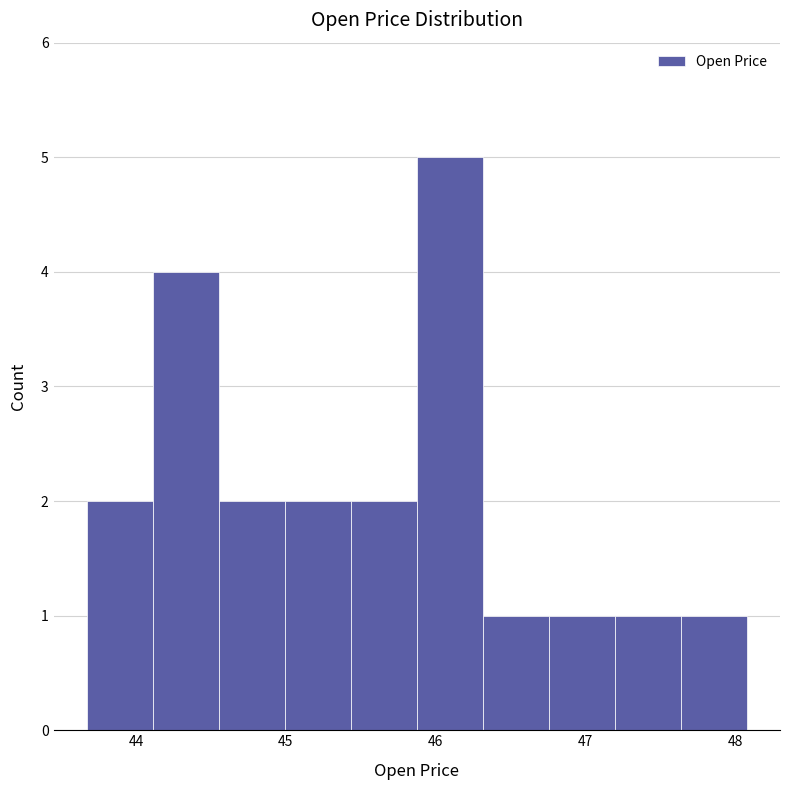

Reading left to right, list every bar in this chart as the range it spans on the x-axis followed by its height. Neither the bar edges nor the heights are printed on the chart, so give them approximately, as read against the axes.

43.7 to 44.1: 2
44.1 to 44.6: 4
44.6 to 45.0: 2
45.0 to 45.4: 2
45.4 to 45.9: 2
45.9 to 46.3: 5
46.3 to 46.8: 1
46.8 to 47.2: 1
47.2 to 47.6: 1
47.6 to 48.1: 1